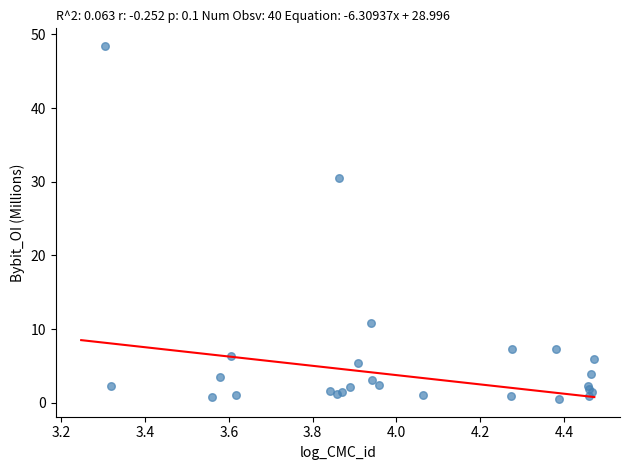

What Y value in the scatter plot is closest to 24?

30.5